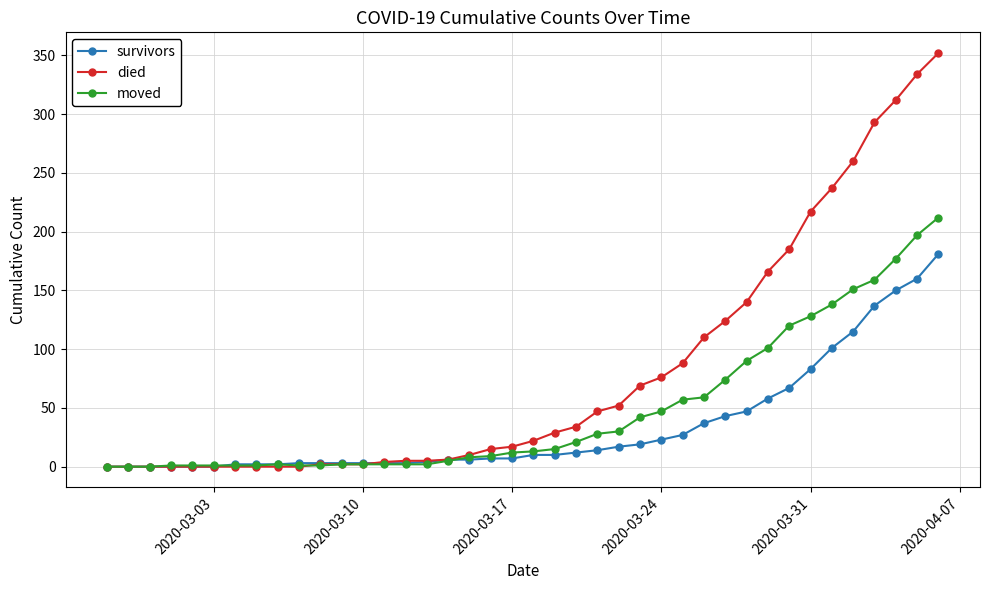

Which series has the largest total across all categories?

died